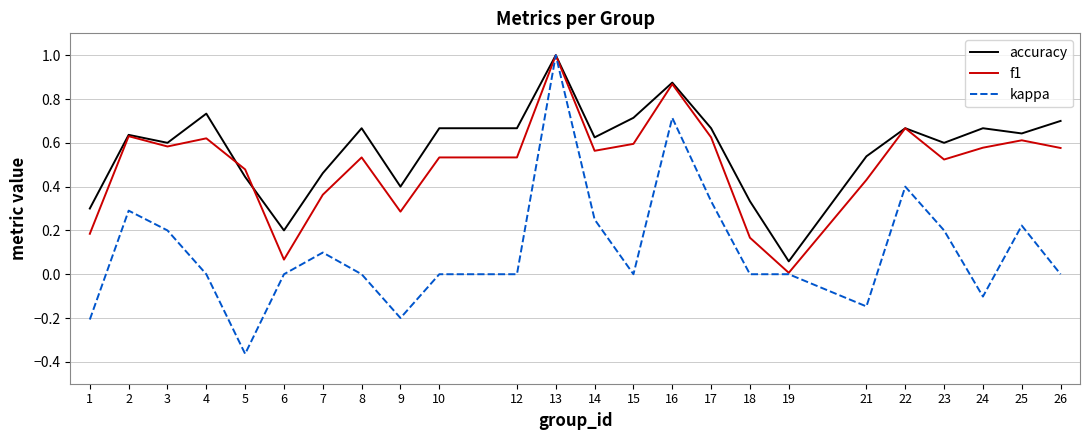

What is the greatest value displayed?

1.0